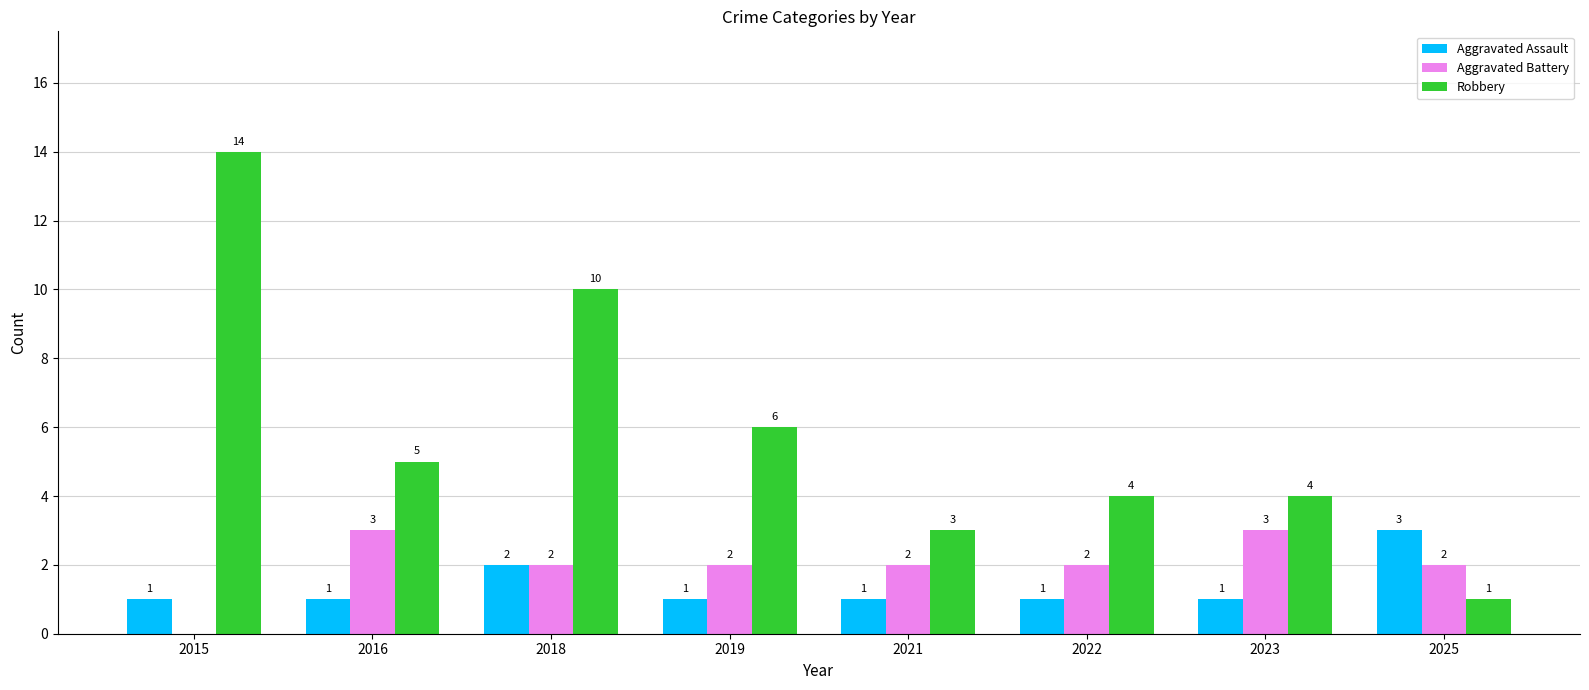

Is the value of Aggravated Assault at 2023 greater than the value of Robbery at 2018?

No